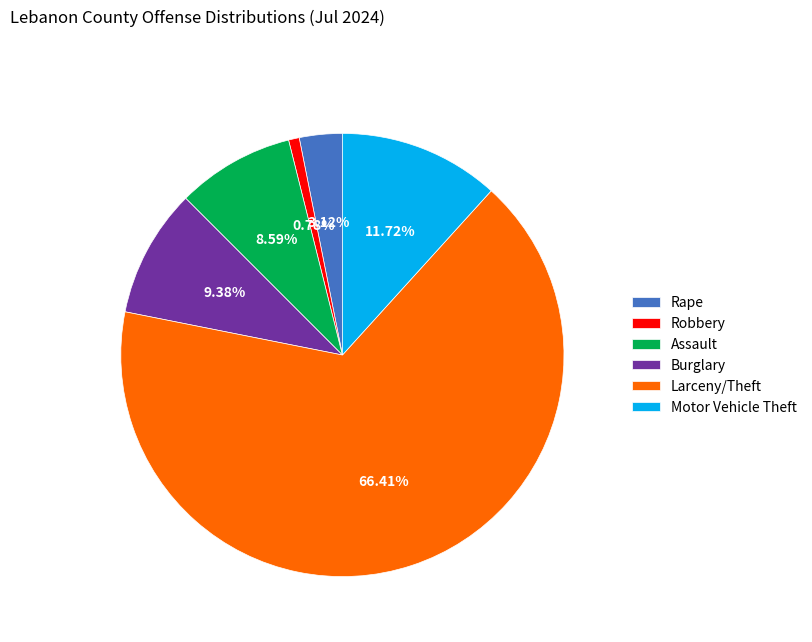

Do Assault and Rape together represent more than half of the pie?

No